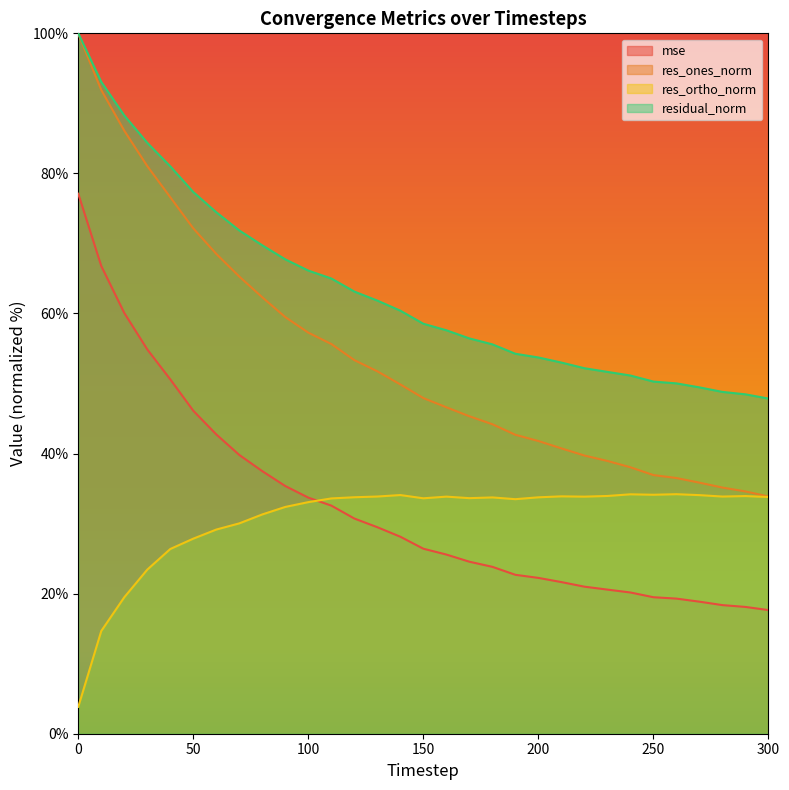

Which series ends up on top after the final intersection of mse and res_ortho_norm?

res_ortho_norm